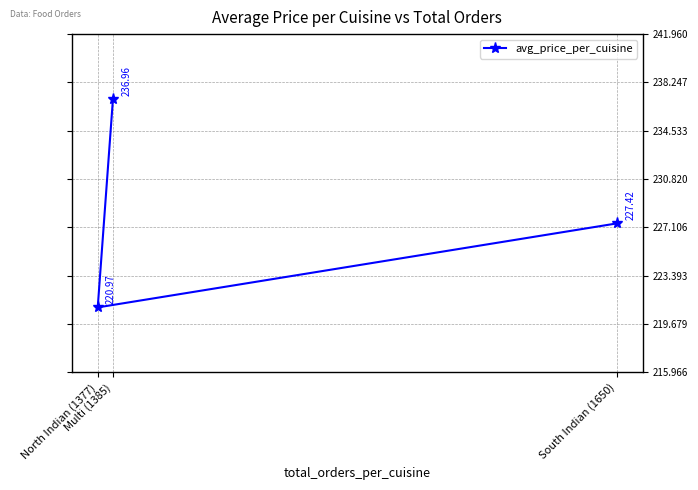

Where does the data first go above 227?

Multi (1385)